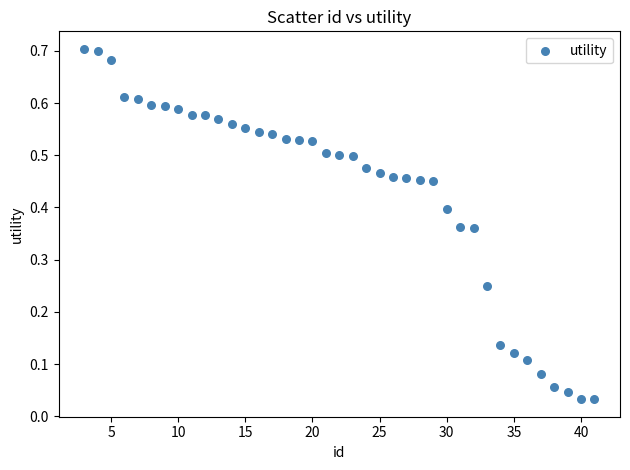

What is the range of X values (max minus min)?

38.0